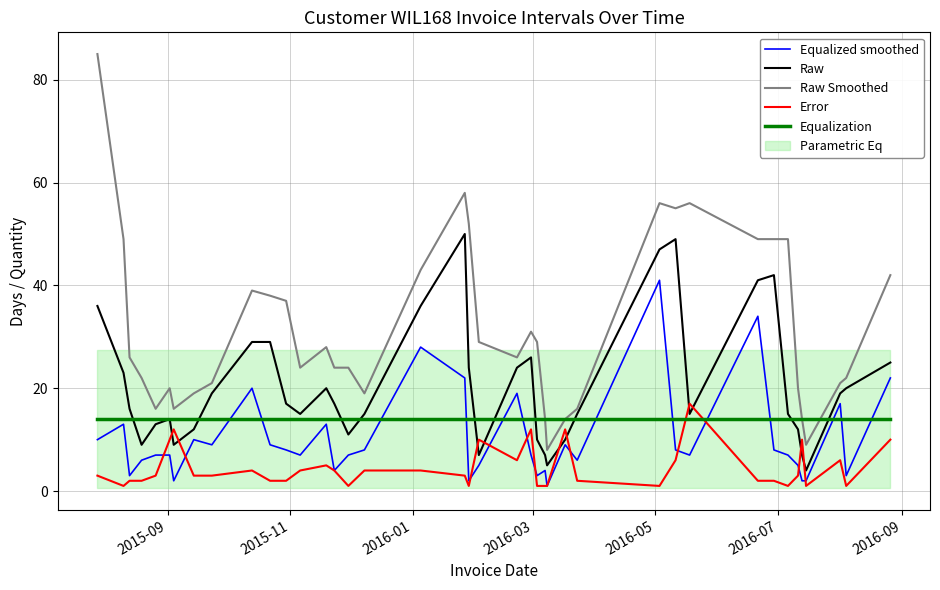

What is the highest value of the Error series?

17.0